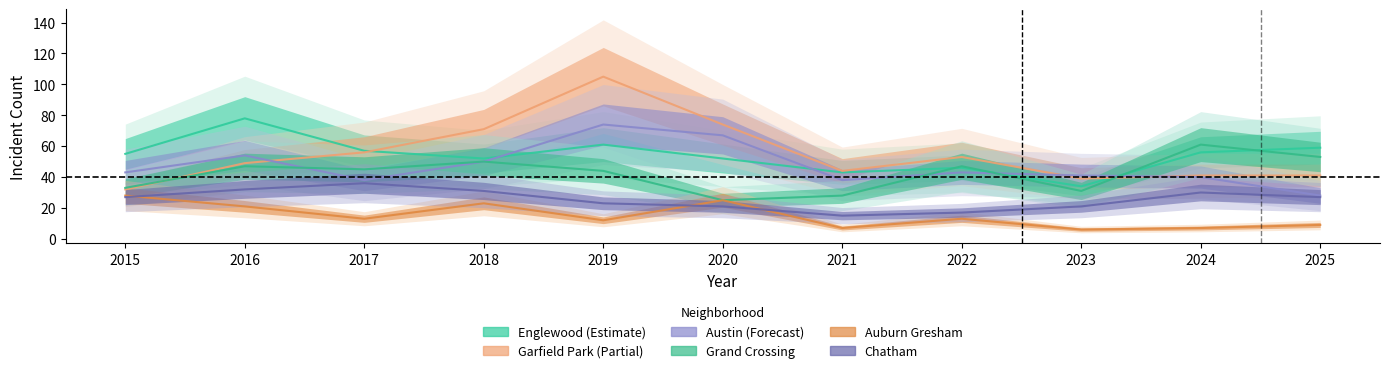

What is the spread (max minus min) of values at 2015?

28